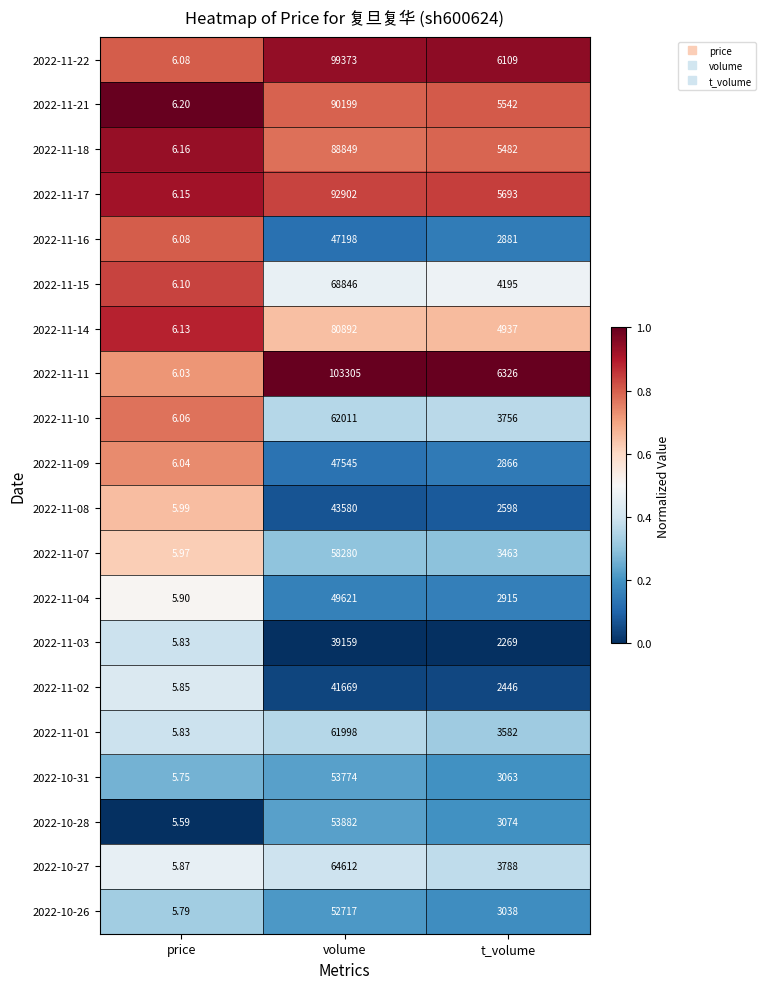

Where is 2022-11-21 nearest to the value 45102?

t_volume